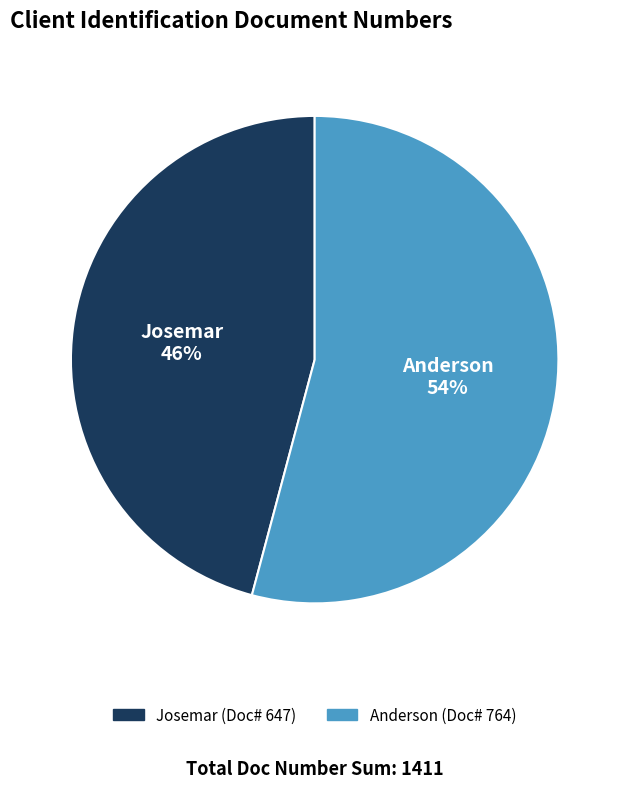

To the nearest percent, what is the difference between the largest and smallest slice percentages?

8%